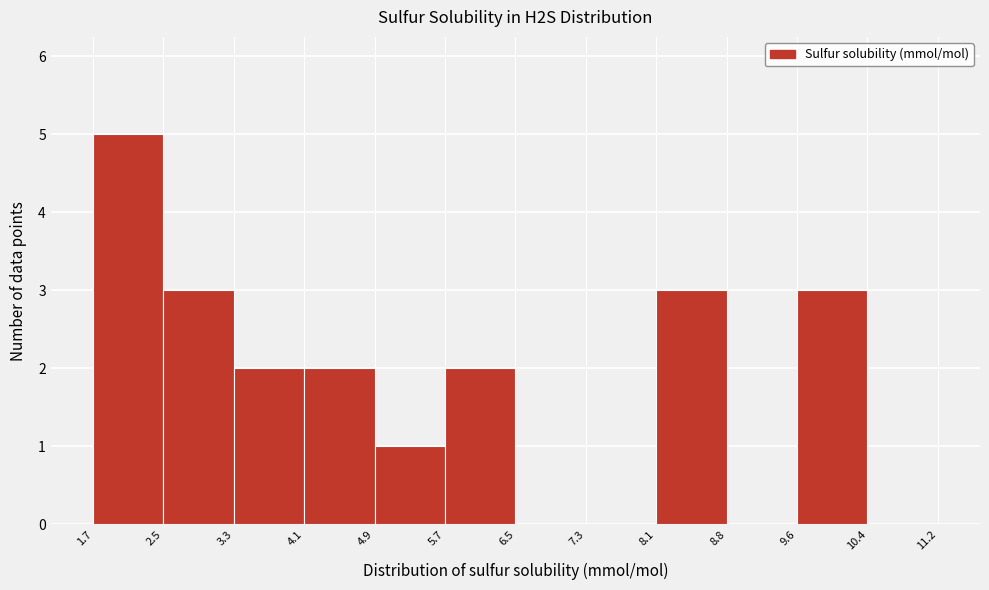

How tall is the bar that spans 9.6 to 10.4 on the x-axis? The values are not printed on the chart, so give them approximately, as read against the axis.

3